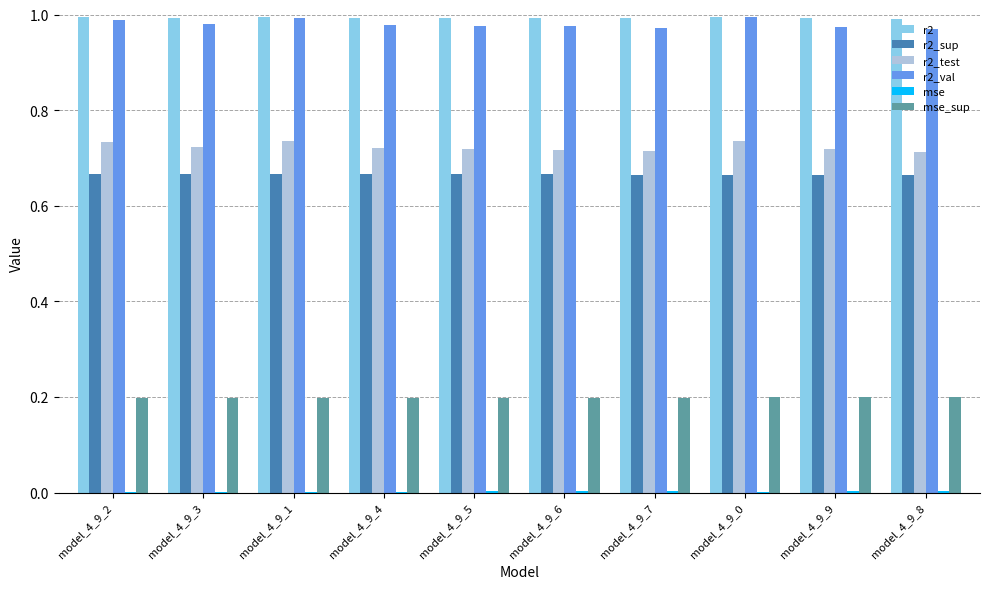

Is it true that r2 equals 1.0 at model_4_9_8?

True